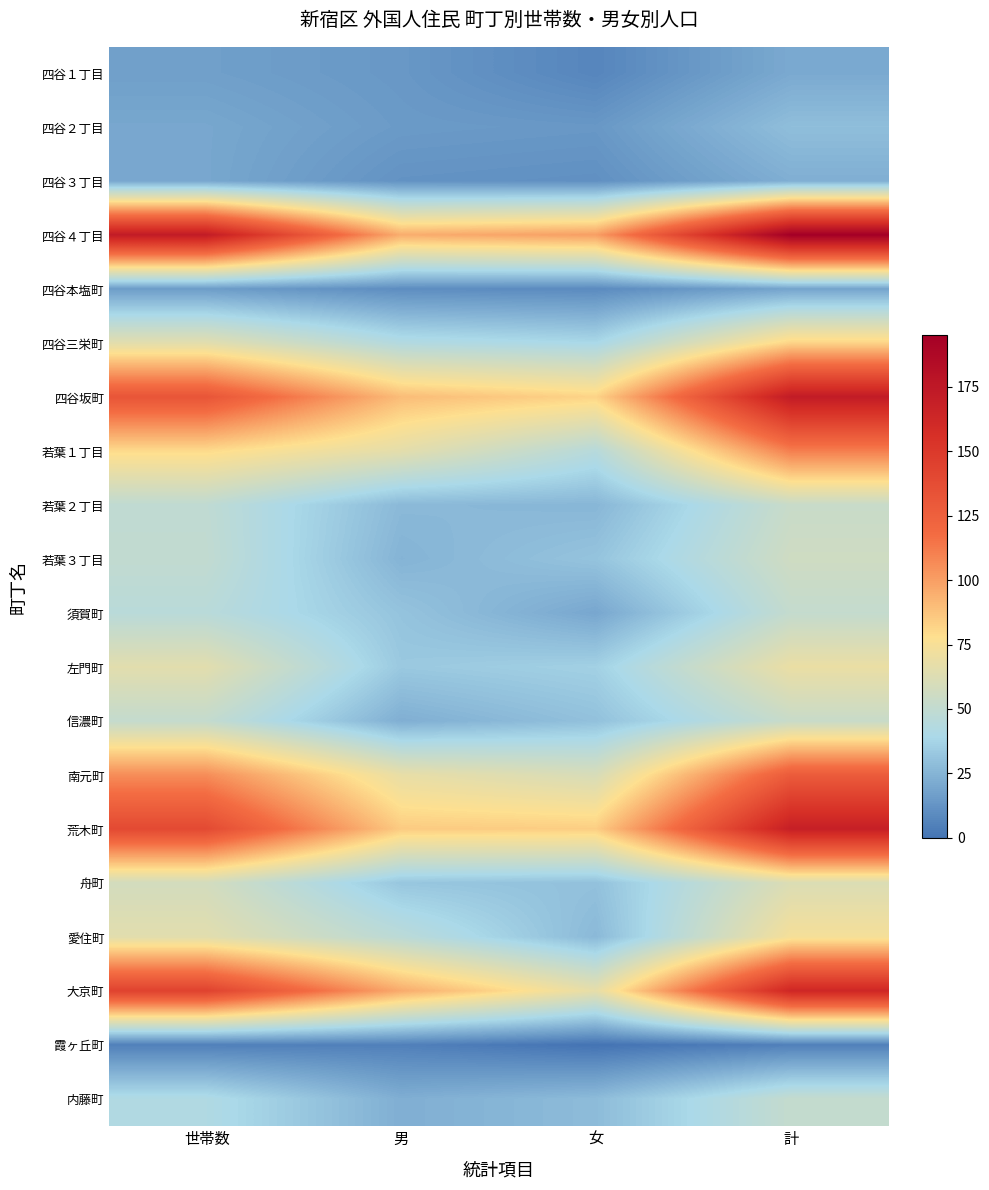

Reading left to right, what are all the values shown in this chart?

四谷１丁目: 世帯数=17	男=14	女=7	計=21
四谷２丁目: 世帯数=20	男=15	女=14	計=29
四谷３丁目: 世帯数=20	男=12	女=11	計=23
四谷４丁目: 世帯数=172	男=95	女=100	計=195
四谷本塩町: 世帯数=16	男=10	女=9	計=19
四谷三栄町: 世帯数=65	男=43	女=39	計=82
四谷坂町: 世帯数=132	男=90	女=82	計=172
若葉１丁目: 世帯数=80	男=66	女=45	計=111
若葉２丁目: 世帯数=49	男=27	女=26	計=53
若葉３丁目: 世帯数=50	男=25	女=31	計=56
須賀町: 世帯数=46	男=31	女=20	計=51
左門町: 世帯数=65	男=33	女=36	計=69
信濃町: 世帯数=51	男=23	女=30	計=53
南元町: 世帯数=106	男=68	女=60	計=128
荒木町: 世帯数=139	男=85	女=84	計=169
舟町: 世帯数=58	男=32	女=30	計=62
愛住町: 世帯数=65	男=47	女=27	計=74
大京町: 世帯数=144	男=96	女=67	計=163
霞ヶ丘町: 世帯数=5	男=5	女=0	計=5
内藤町: 世帯数=42	男=23	女=28	計=51